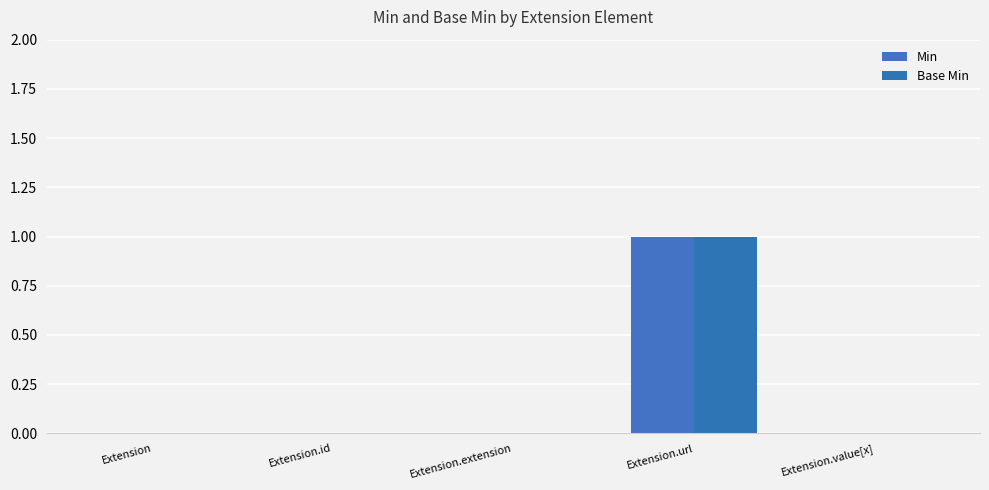

What are all the series names shown in the legend?

Min, Base Min